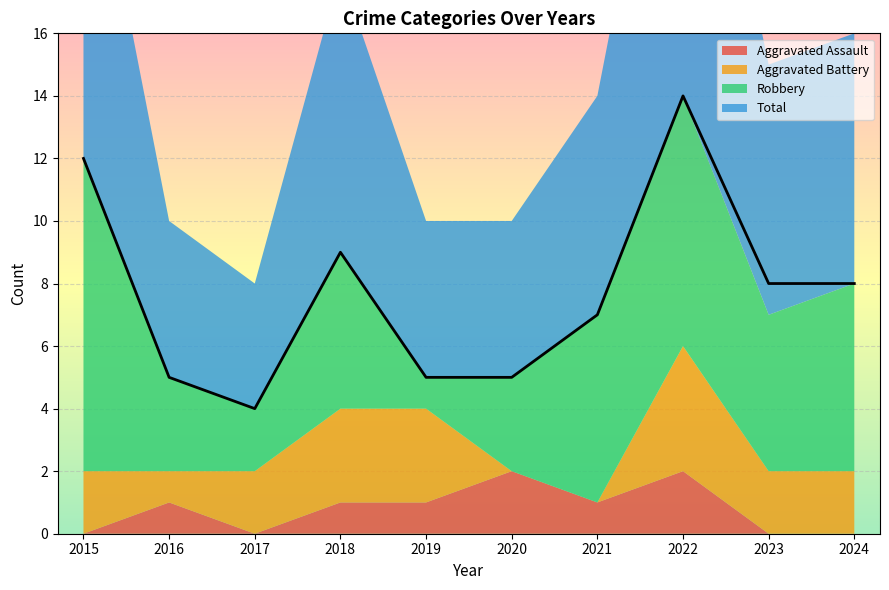

True or false: Total has a value of 8 at 2023.

True